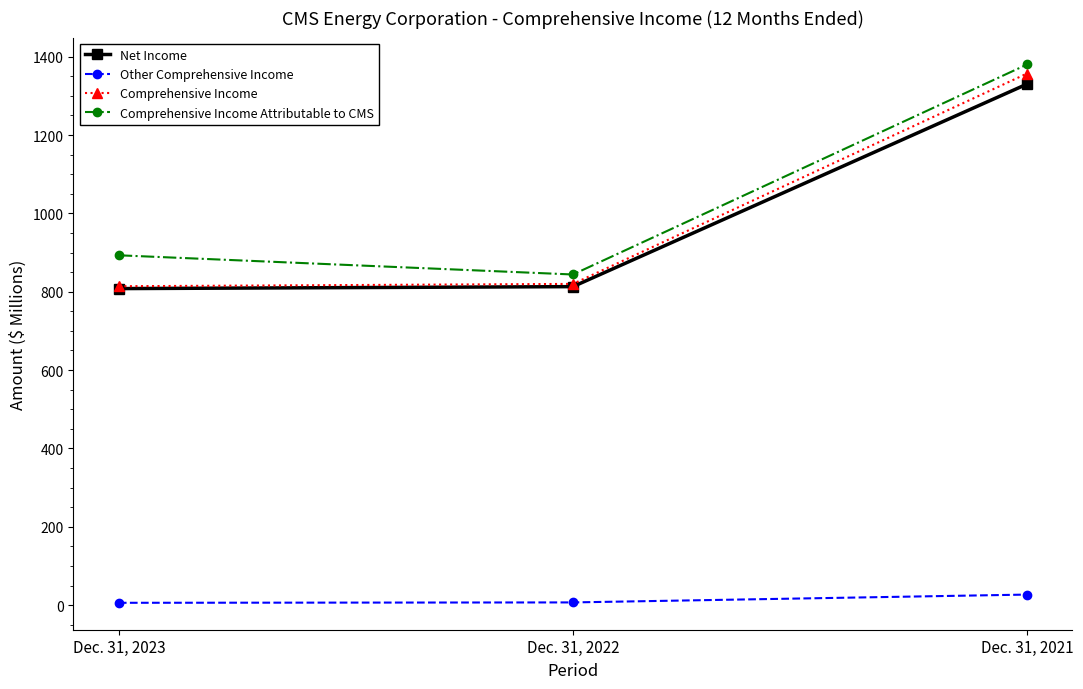

Between Dec. 31, 2023 and Dec. 31, 2021, which series saw the biggest shift?

Comprehensive Income